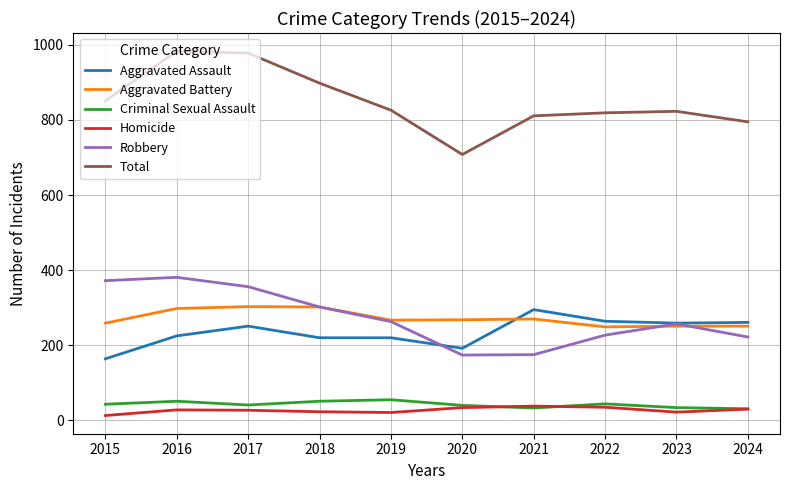

What is the highest value of the Homicide series?

38